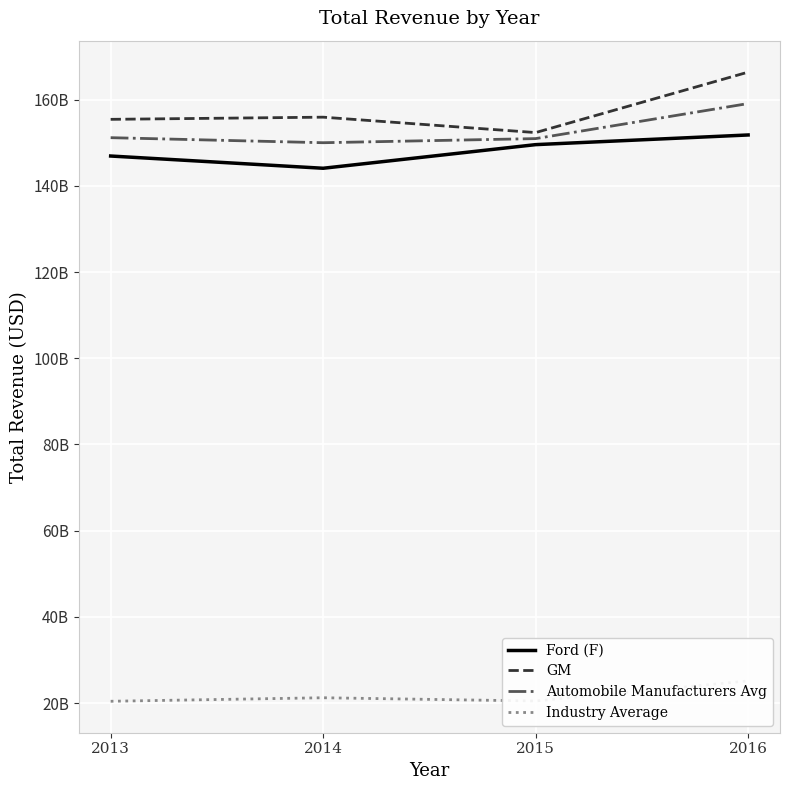

True or false: Industry Average has a value of 6487894812.8 at 2015.

False